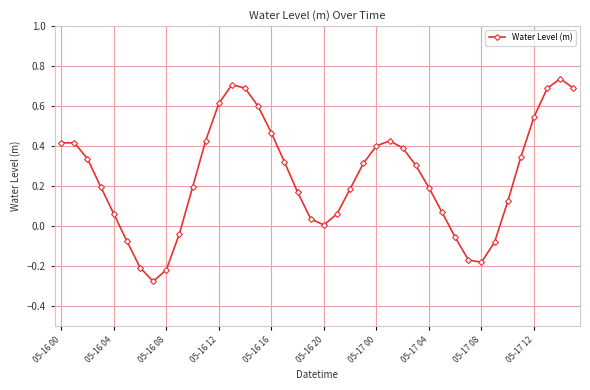

How many distinct data groups are displayed?

1